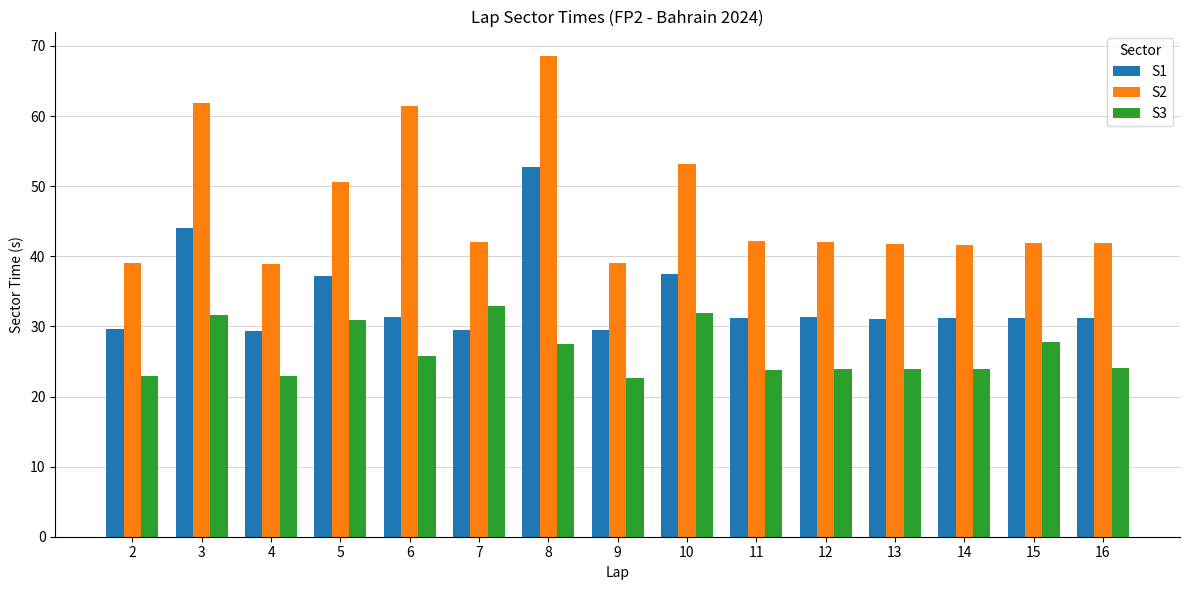

Is it true that S2 equals 38.9 at 4?

True